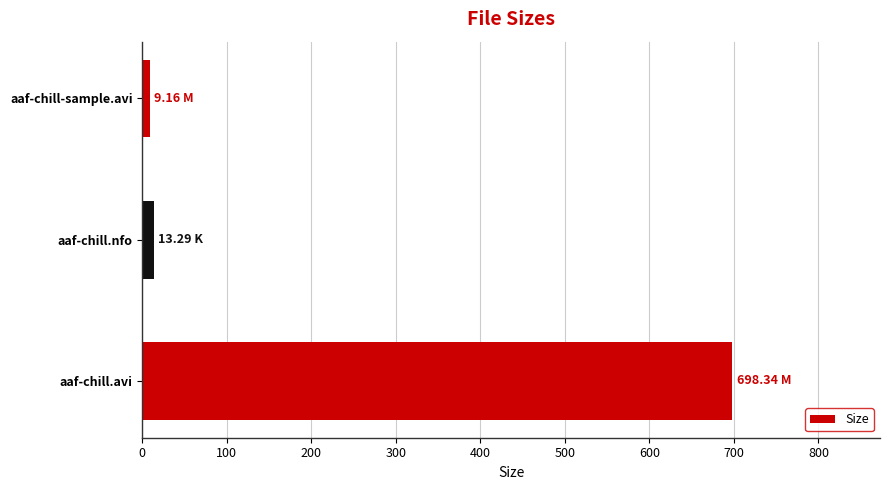

At which label is the value closest to 353?

aaf-chill.nfo